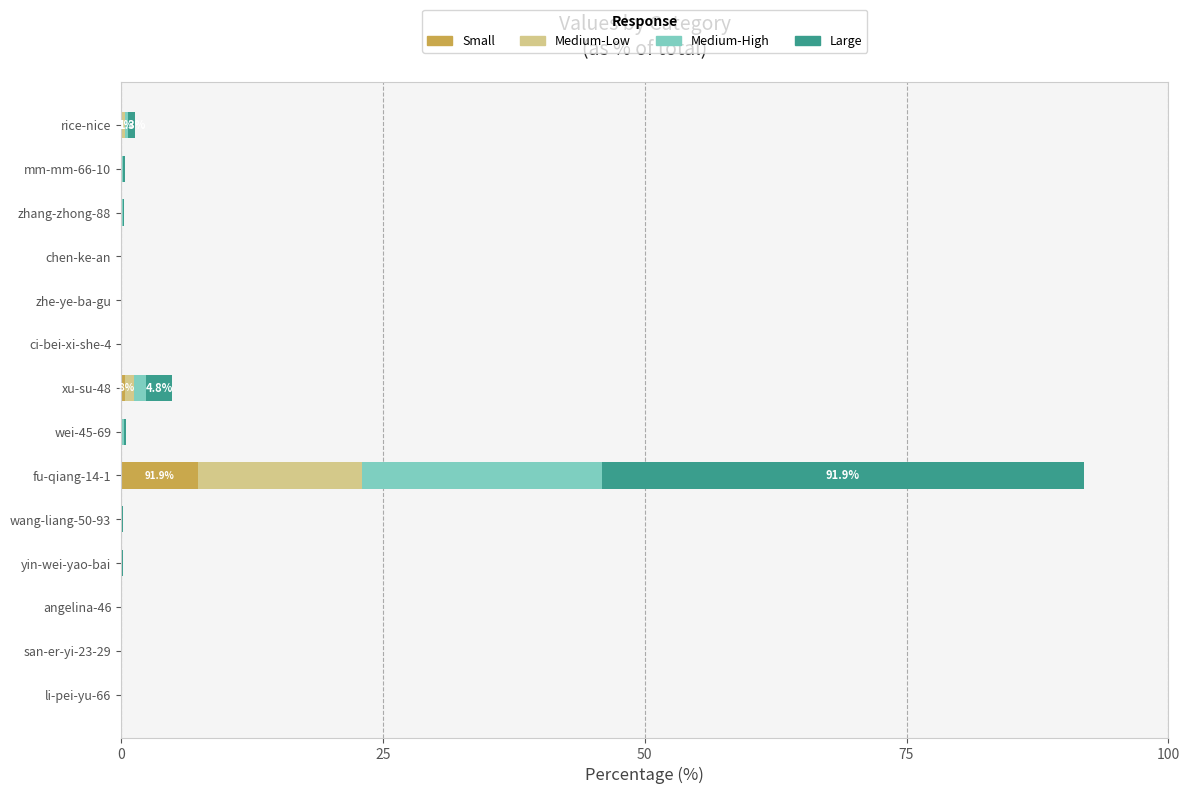

The Small series shows 0.0 at zhe-ye-ba-gu. True or false?

True